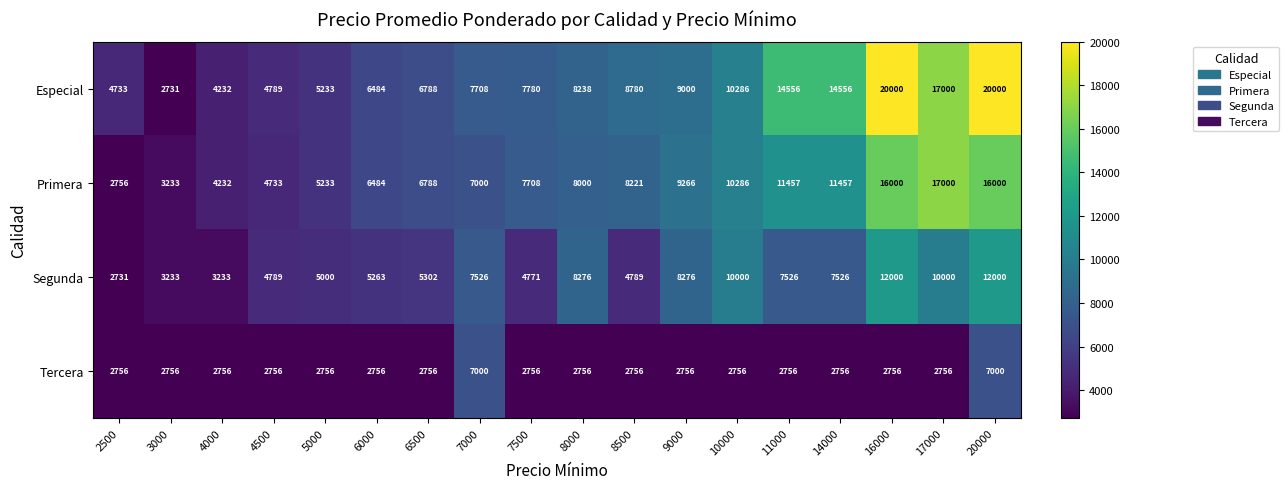

List the series in order of their peak value, lowest first.

Tercera, Segunda, Primera, Especial